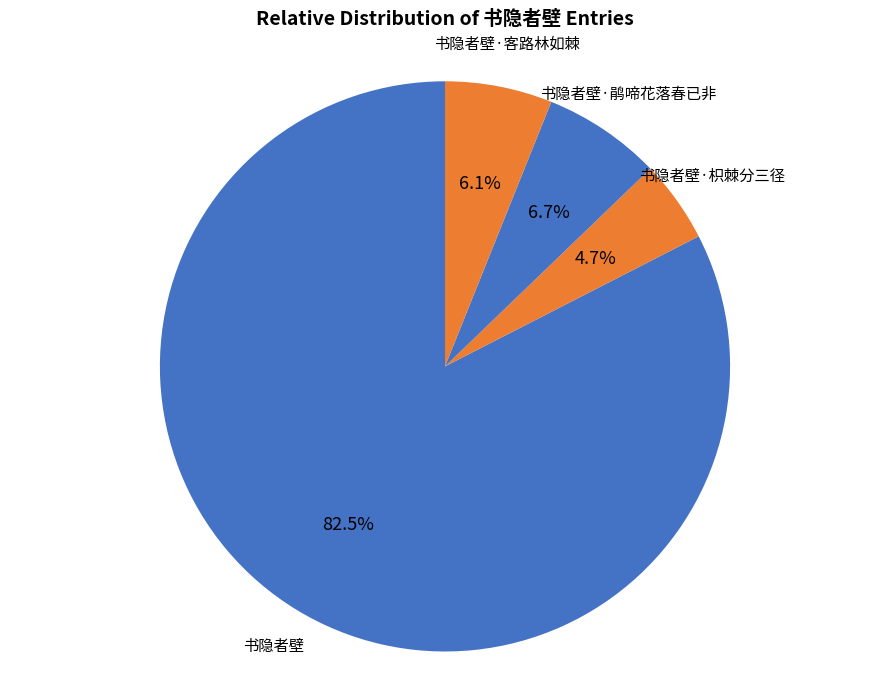

To the nearest percent, what is the difference between the 书隐者壁·枳棘分三径 and 书隐者壁 slice percentages?

78%